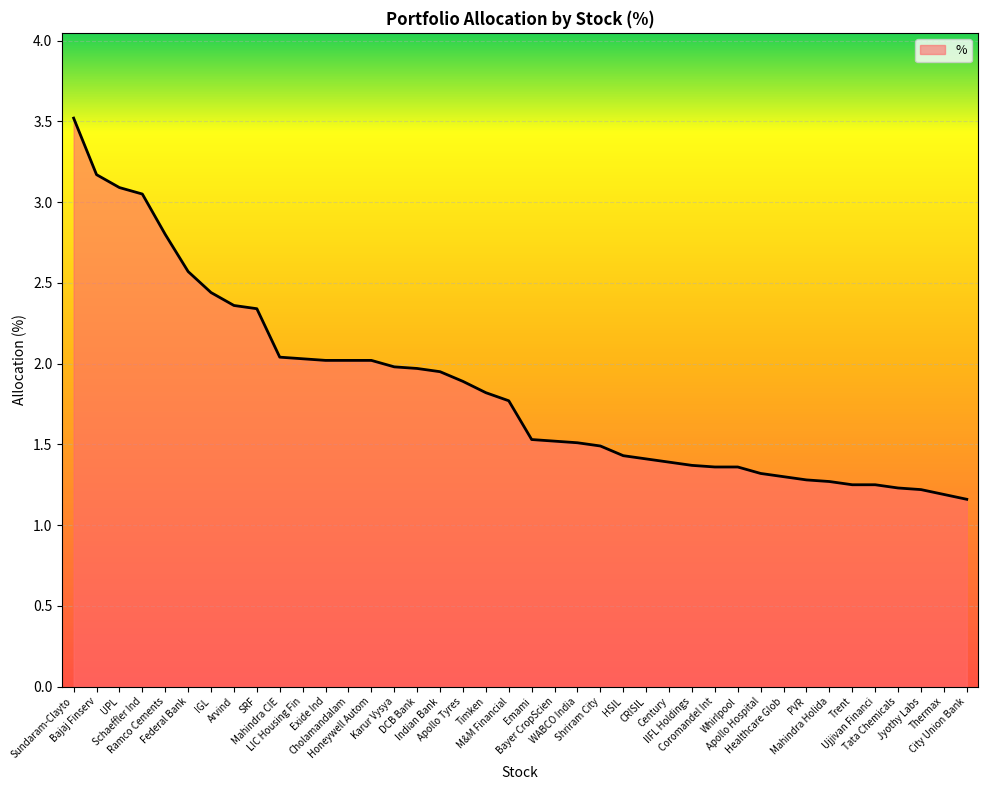

What is the difference between the maximum and minimum values?

2.4